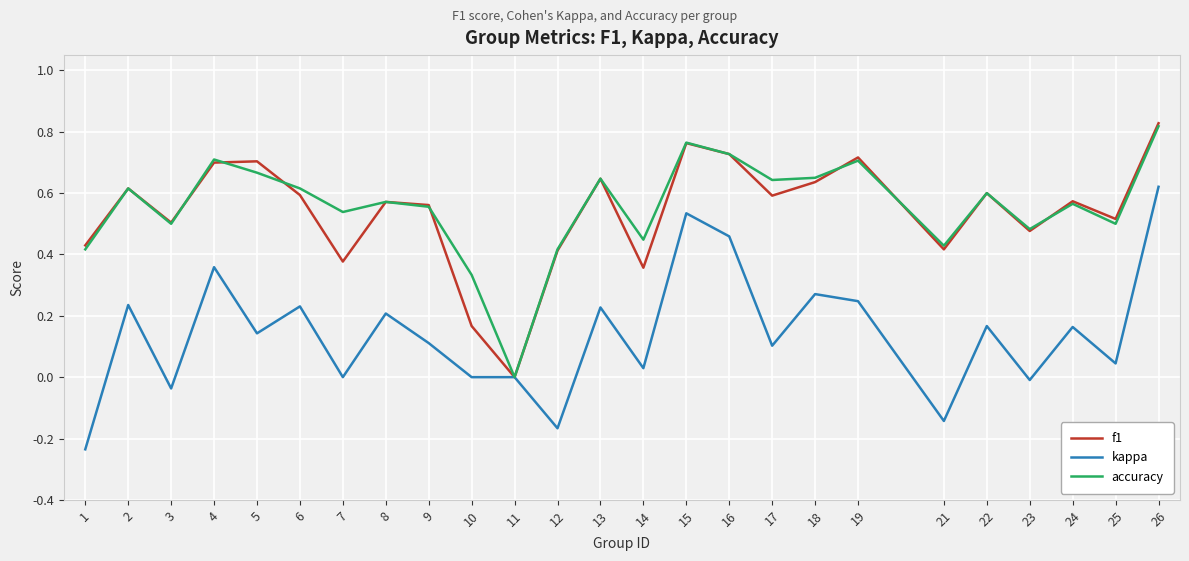

The value of f1 at 2 is 1.0. True or false?

False